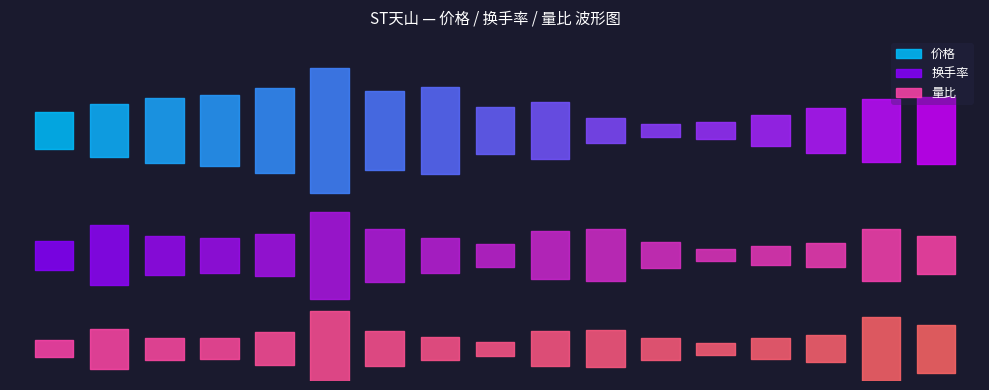

What is the value of the 量比 point at the 1st from the left?

1.2